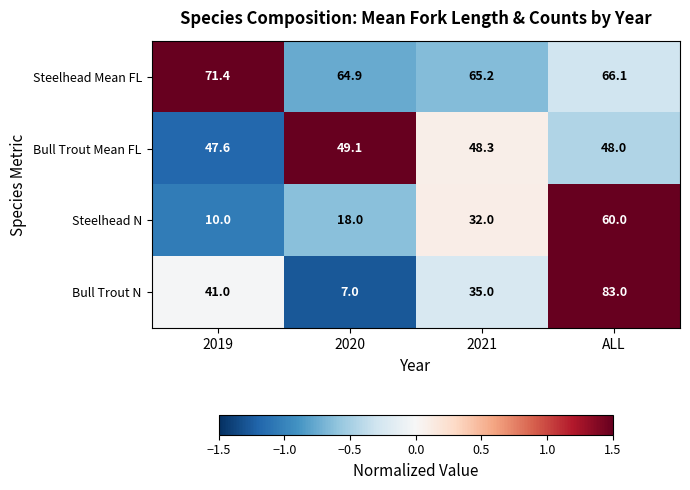

Which series has the largest range (max minus min)?

Bull Trout N